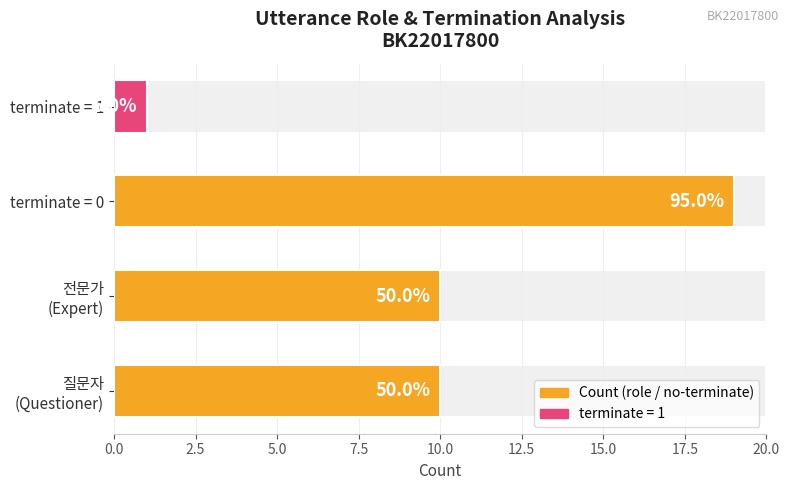

Reading left to right, extract all data points from this chart.

10	10	19	1